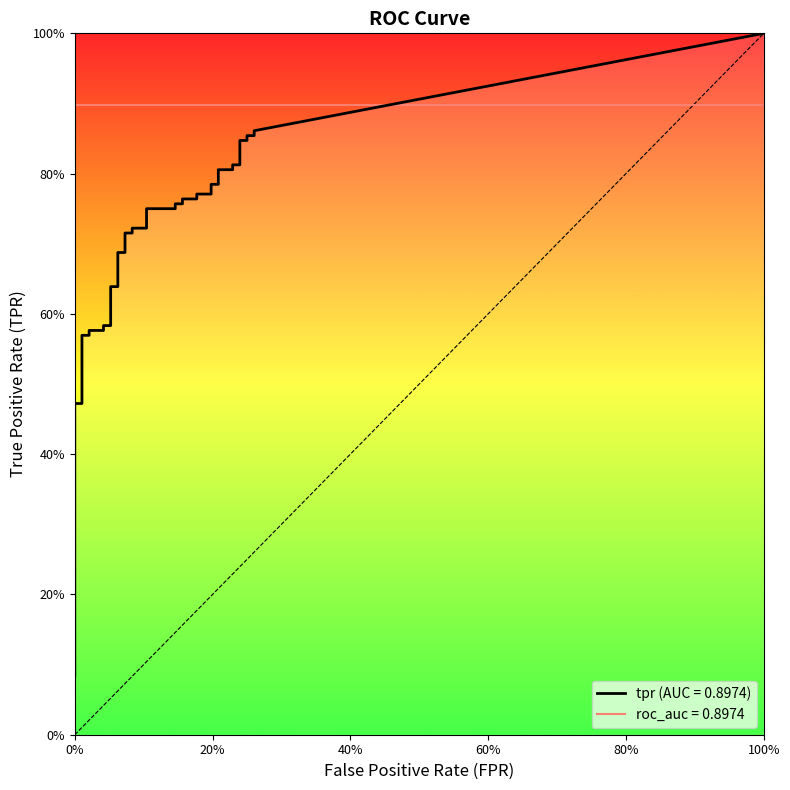

Is this an area chart (filled region under the line)?

No